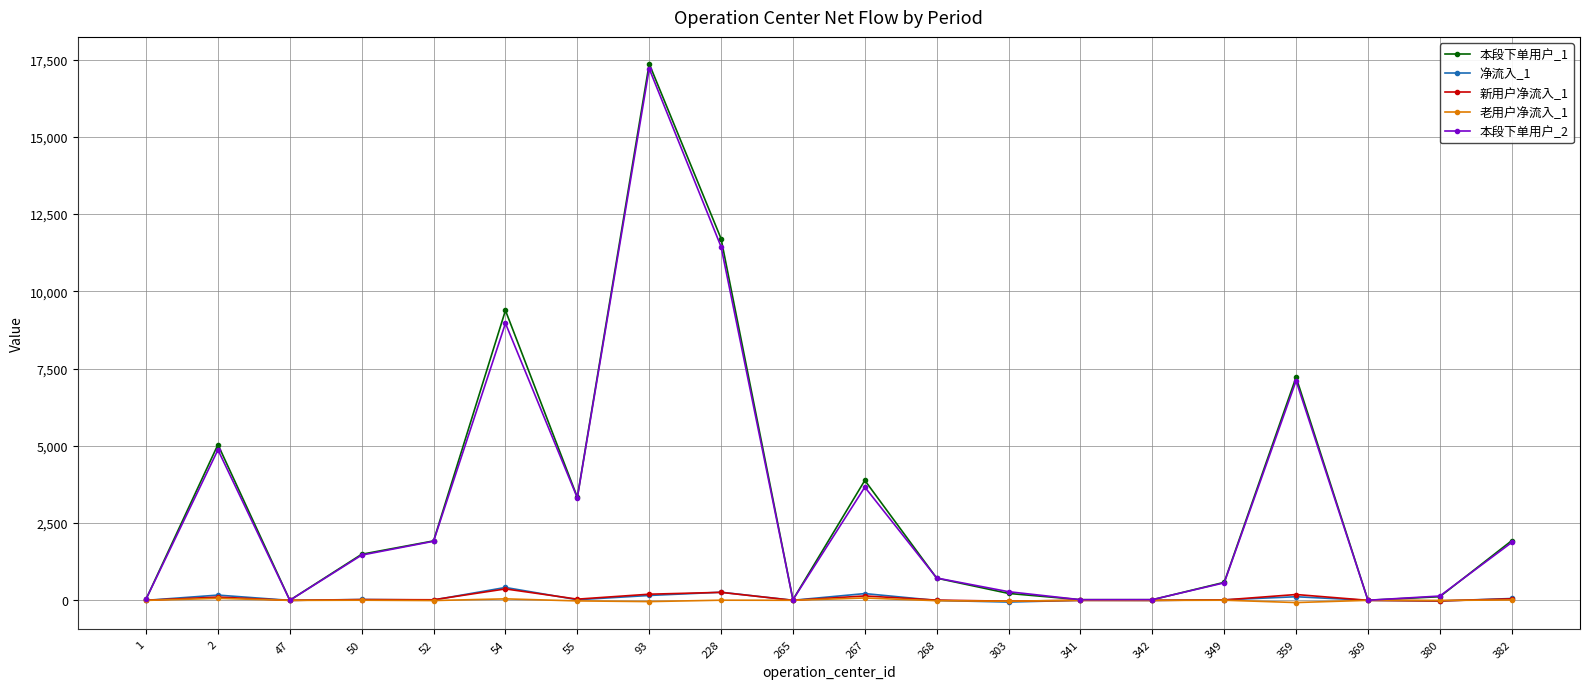

What is the maximum value shown in the chart?

17365